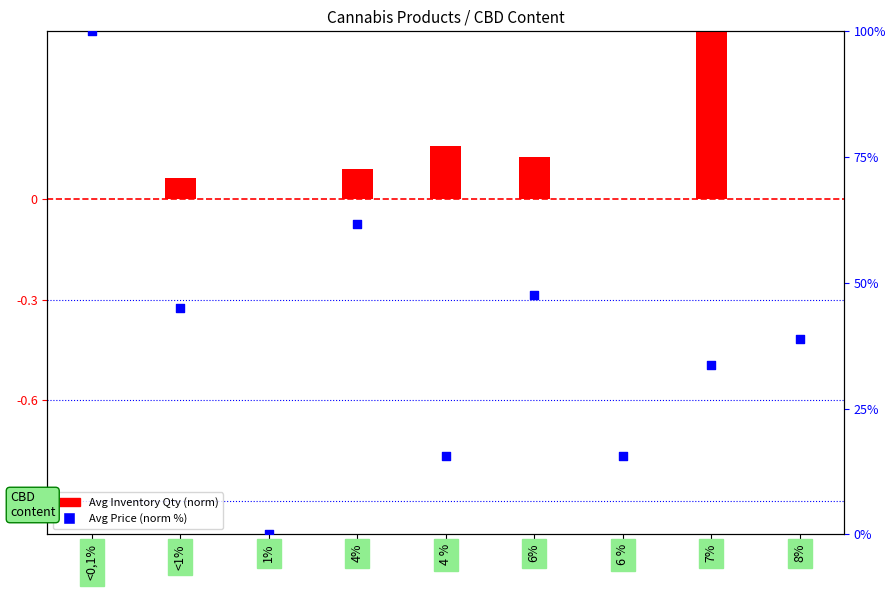

Which series has the largest Y range (max minus min)?

Avg Price (norm %)